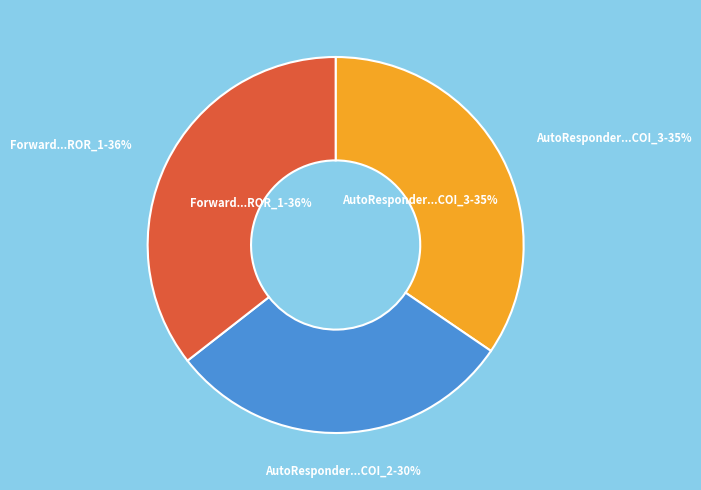

What is the ratio of the value at AutoResponder.EmailSystem.Client.COI_2 to the value at AutoResponder.EmailSystem.Client.COI_3?

0.9